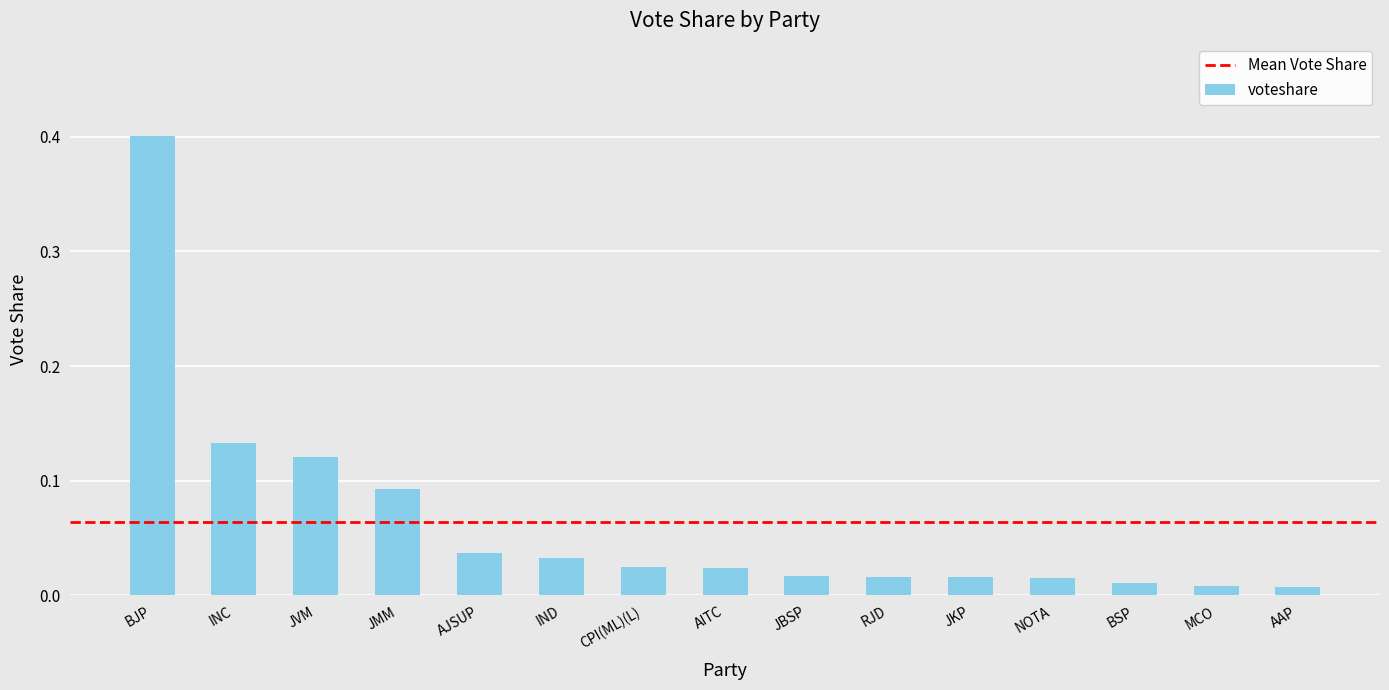

True or false: the data shows 0.2 at INC.

False